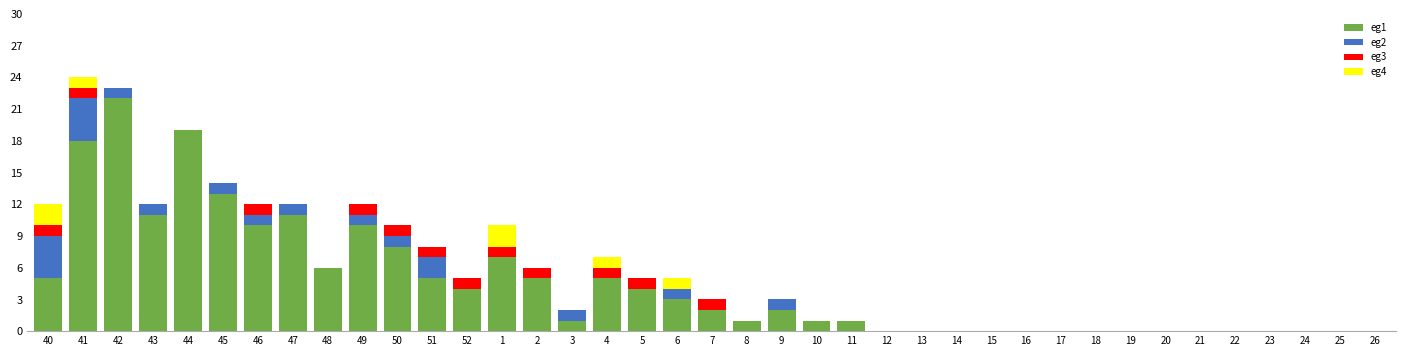

True or false: eg1 has a value of 16 at 49.

False